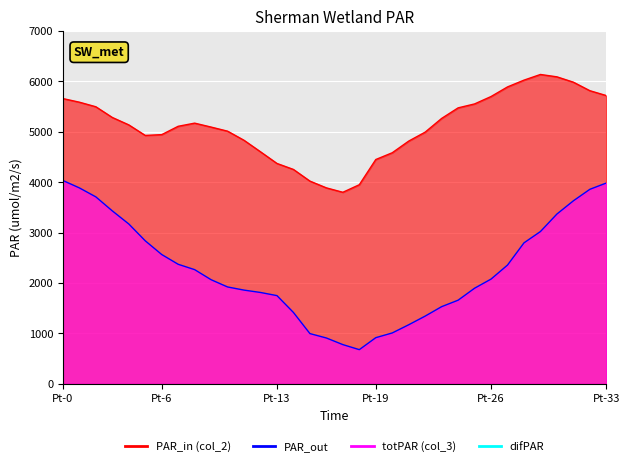

How many interior local valleys does the col_2 series have?

2